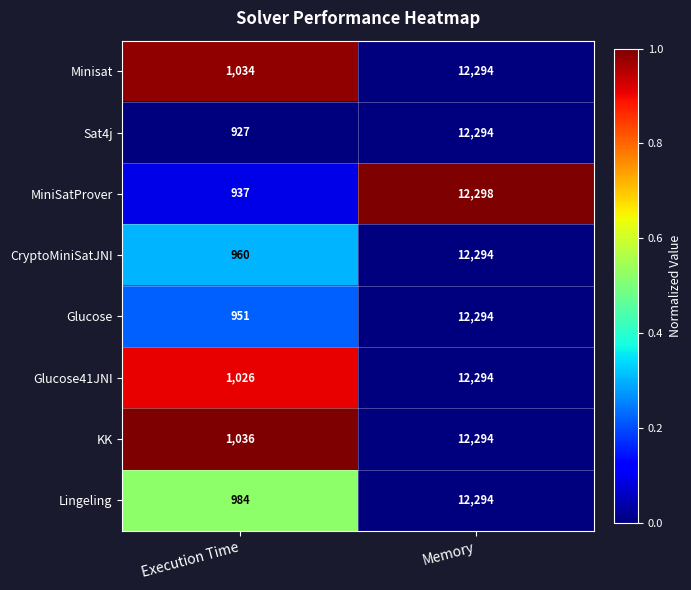

What is the difference between the maximum and minimum values in the Glucose series?

11343